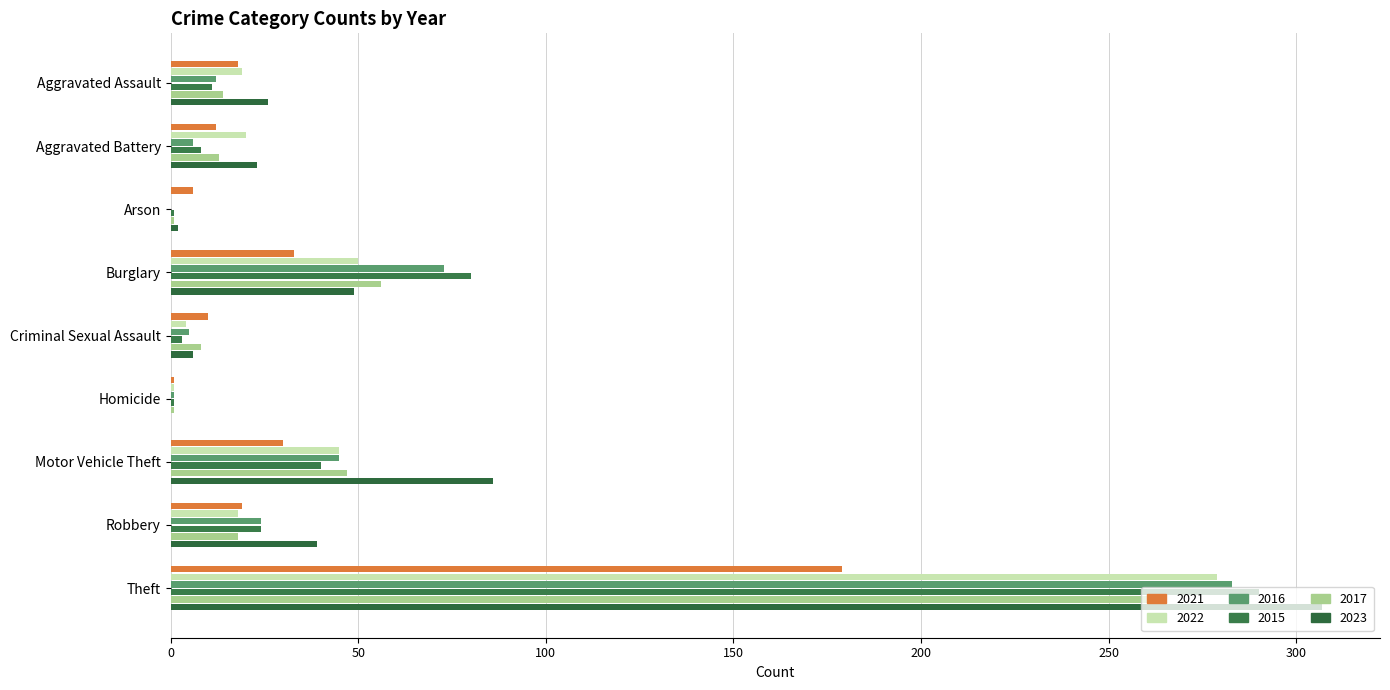

How many distinct data groups are displayed?

6